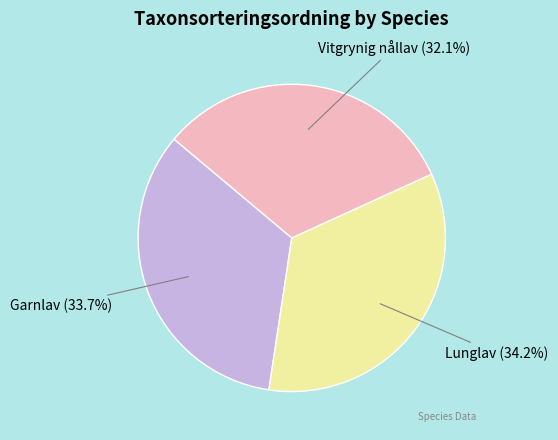

Approximately how many times larger is the value at Garnlav compared to Lunglav?

1.0